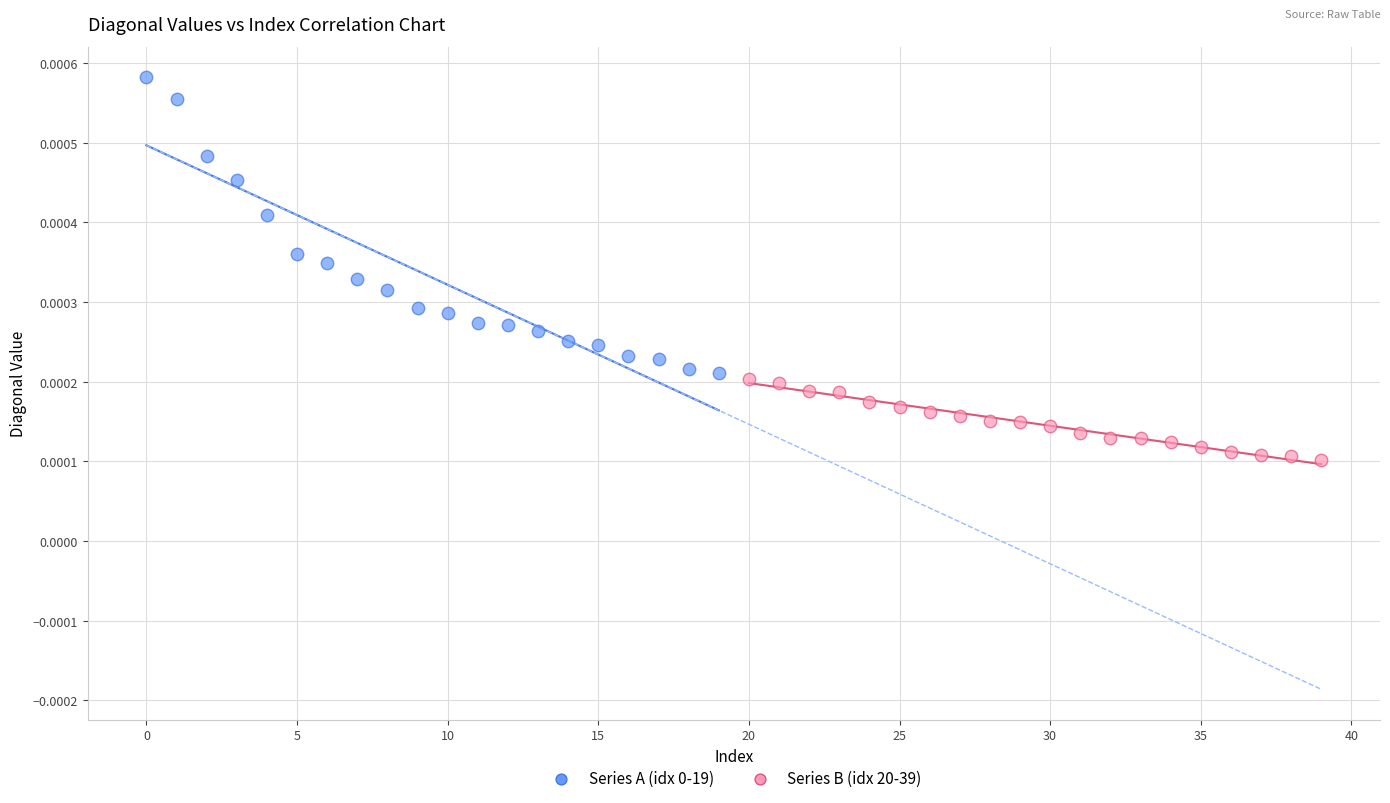

Which series contains the lowest Y value?

Series B (idx 20-39)